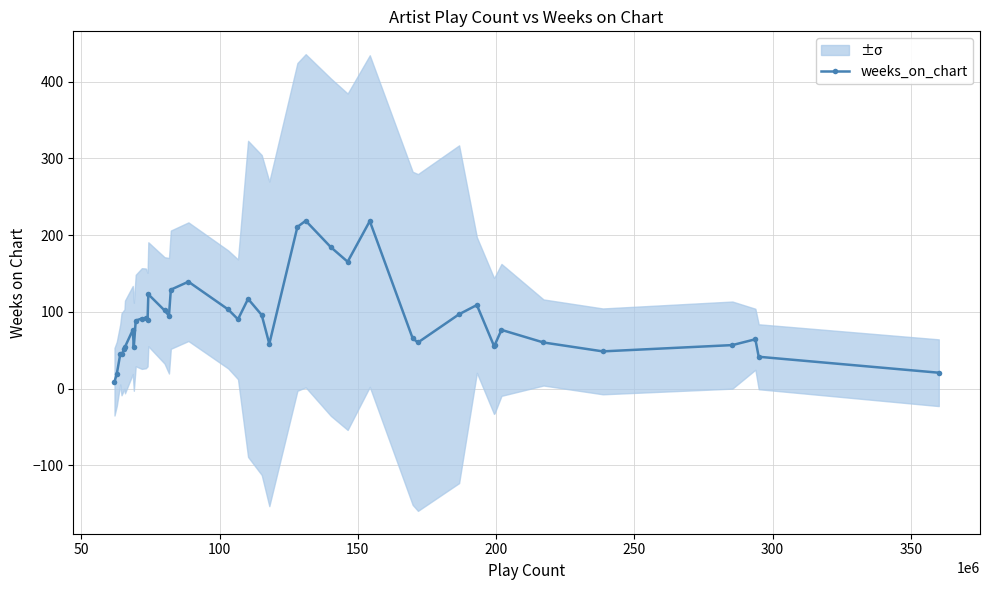

What is the highest value of the weeks_on_chart series?

218.6